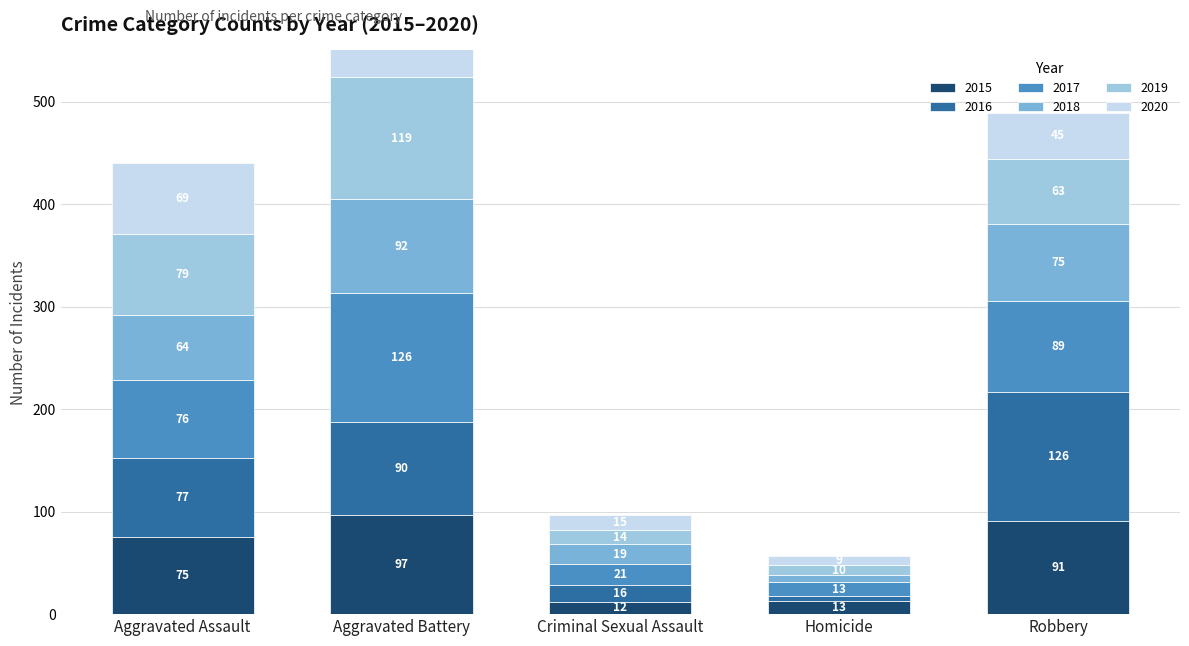

What is the difference between the second highest and minimum values in the 2018 series?

68